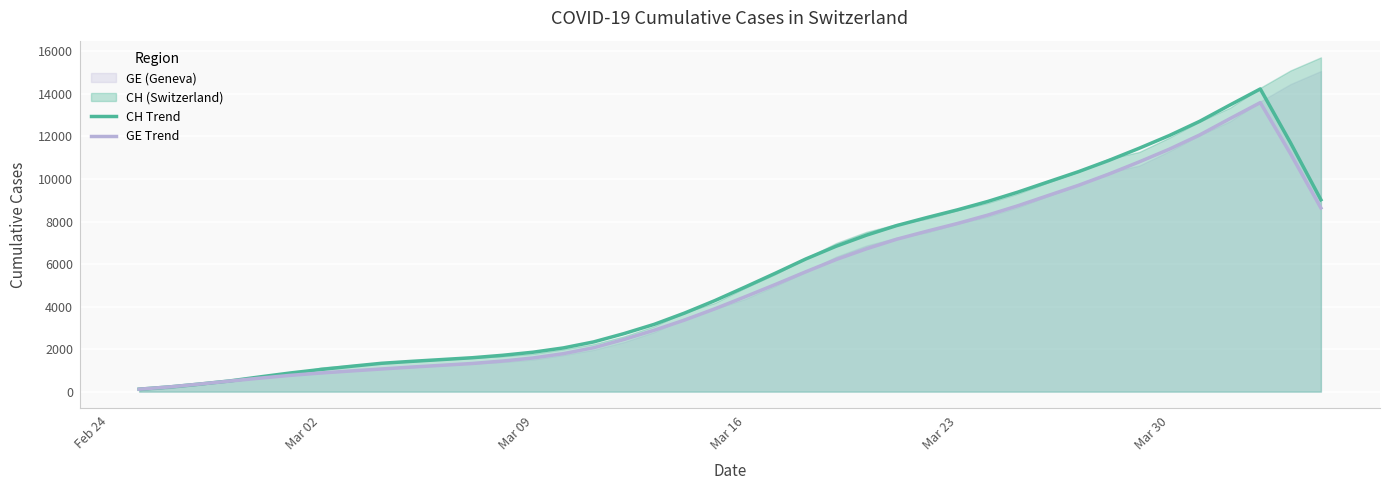

What is the highest value of the GE Trend series?

13592.6